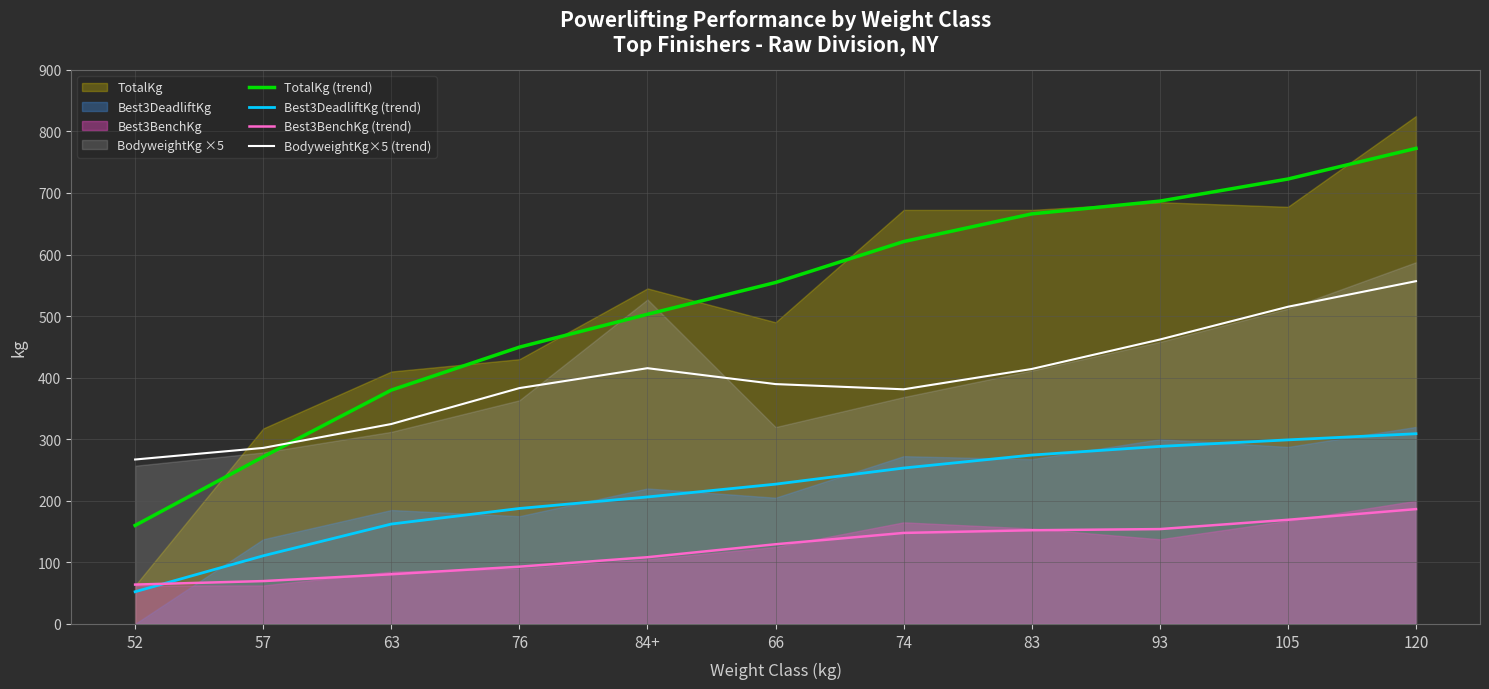

In BodyweightKg×5 (trend), how many points are lower than both neighbors (excluding endpoints)?

1